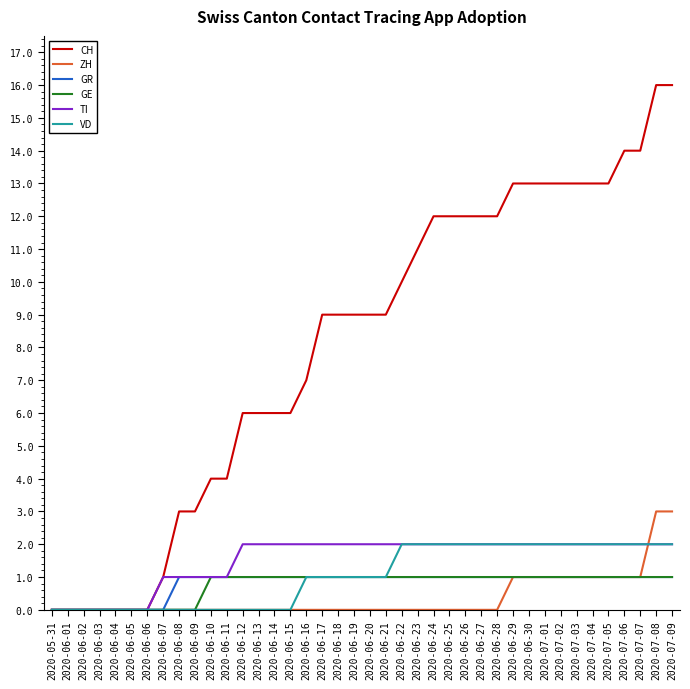

What position from the left is 2020-06-24?

25